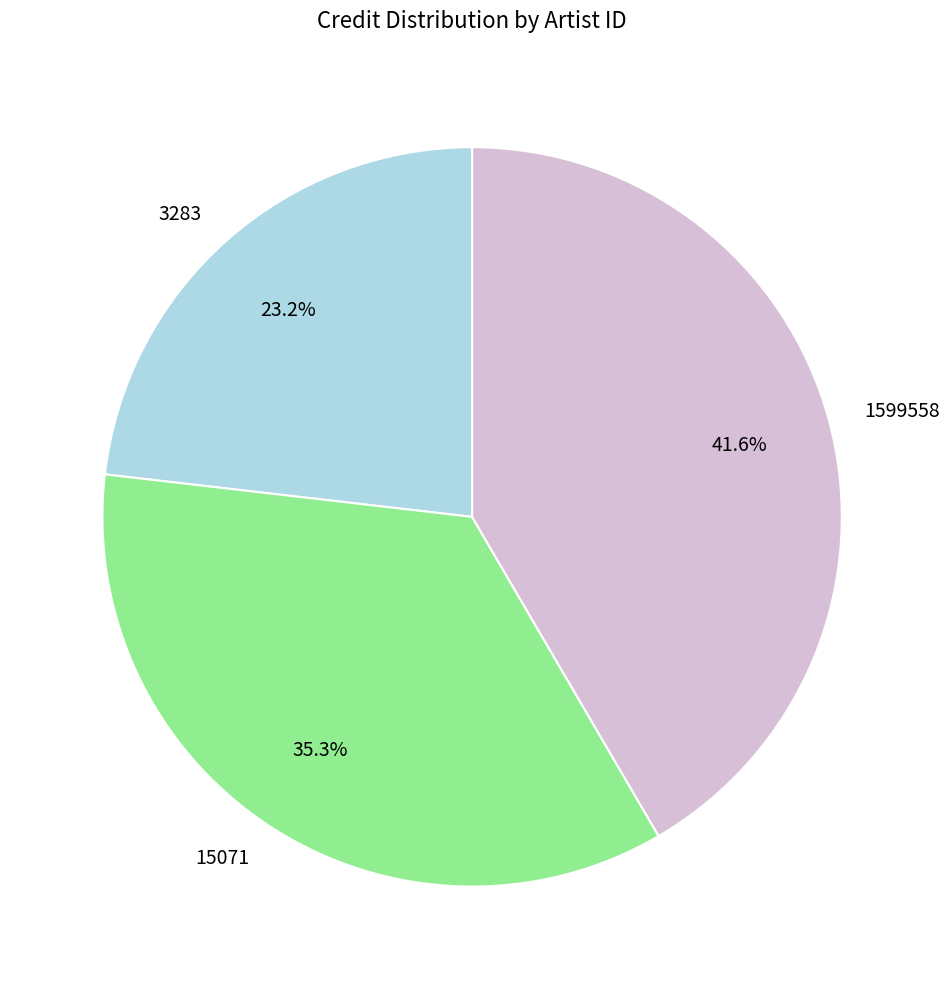

Count the number of slices in the pie.

3